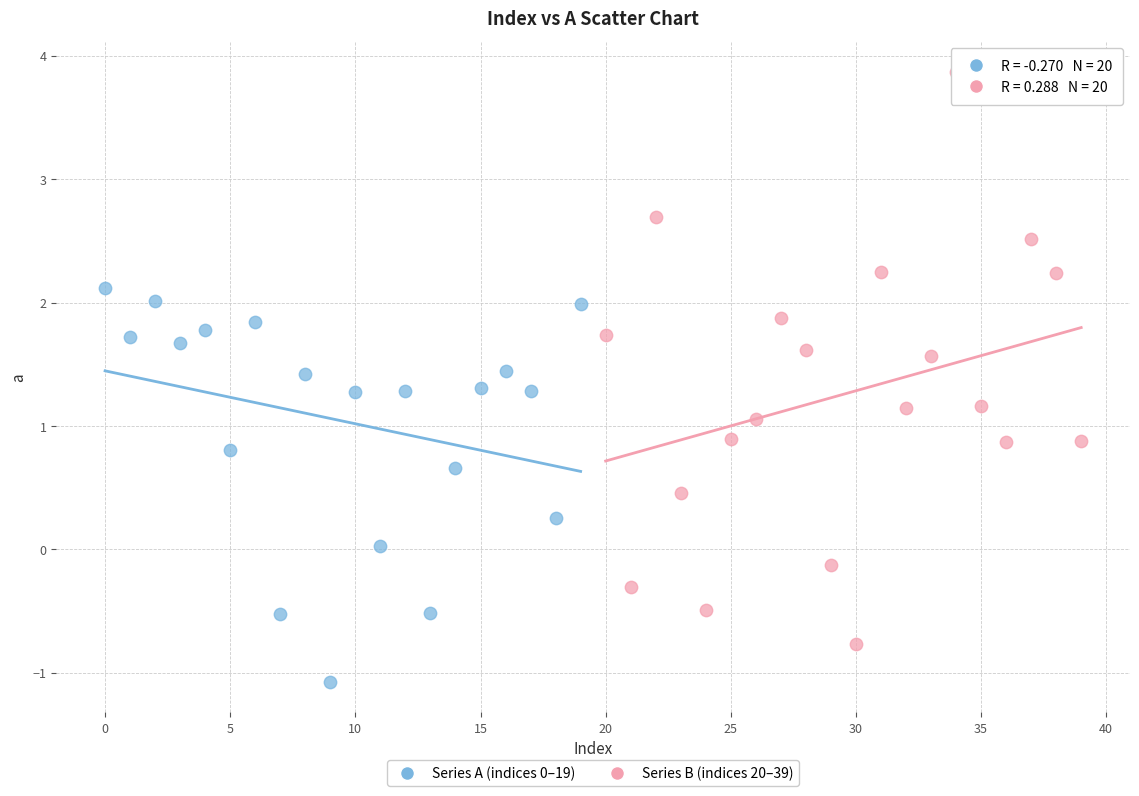

Which series contains the highest Y value?

Series B (indices 20–39)